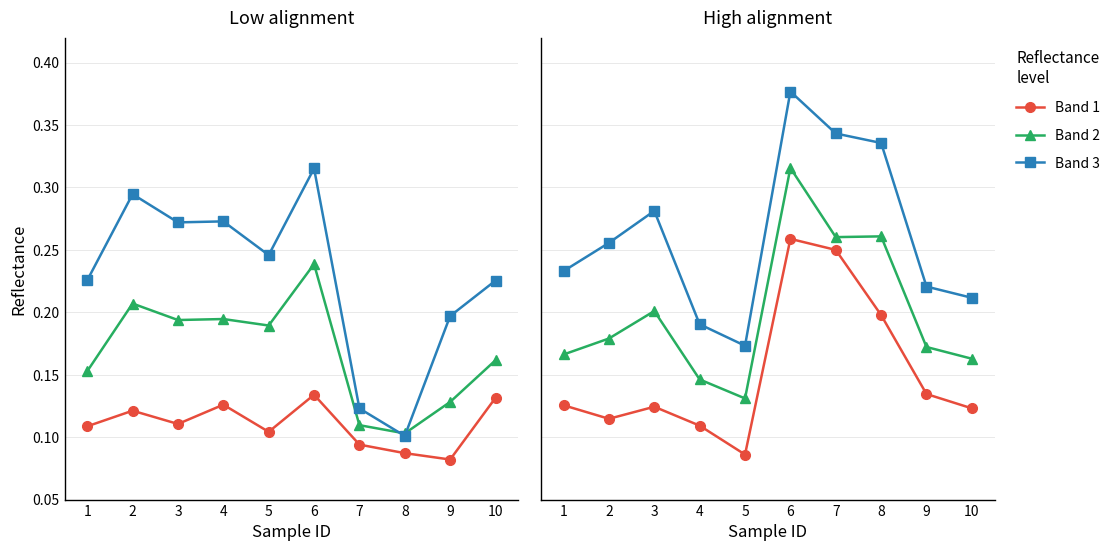

How many data points does each series have?

10